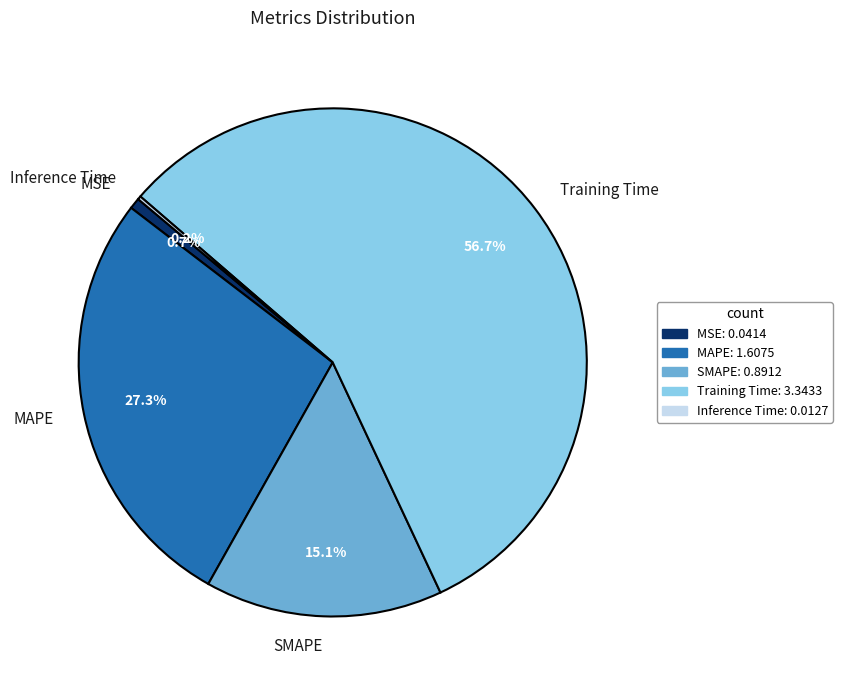

Between MSE and MAPE, which is larger?

MAPE